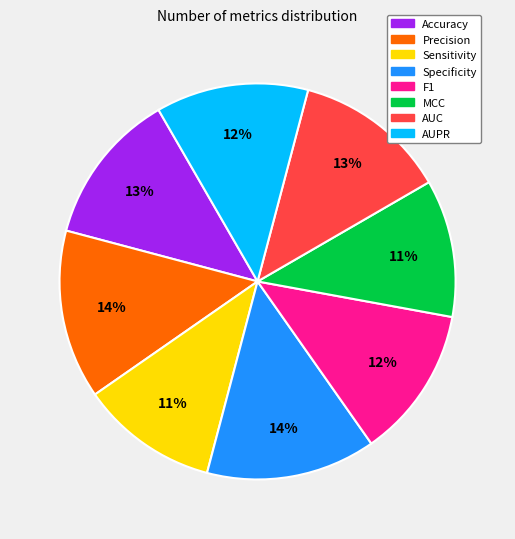

Is the sum of Specificity and Precision greater than half?

No